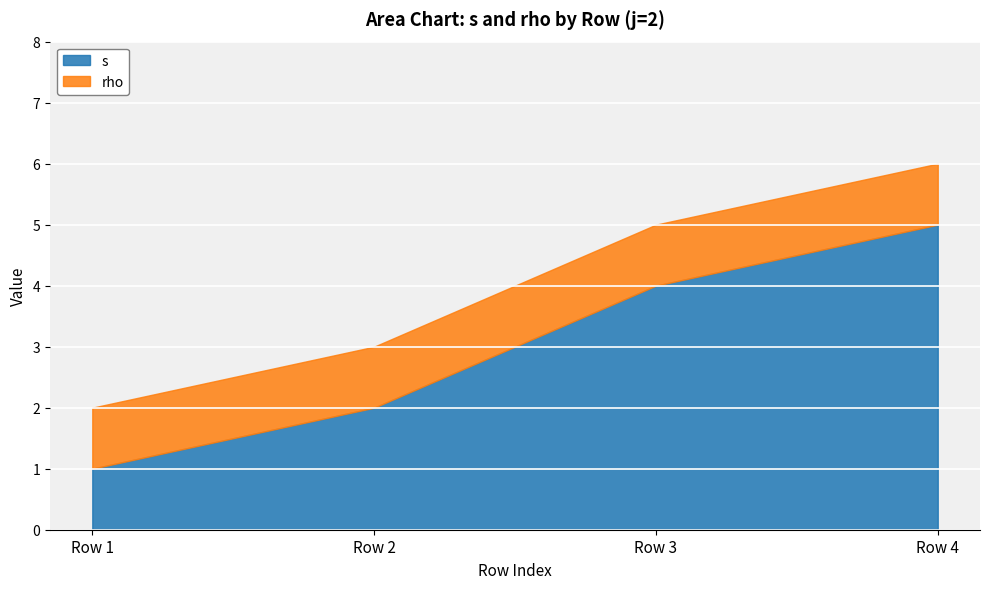

At which label does s reach its minimum?

Row 1